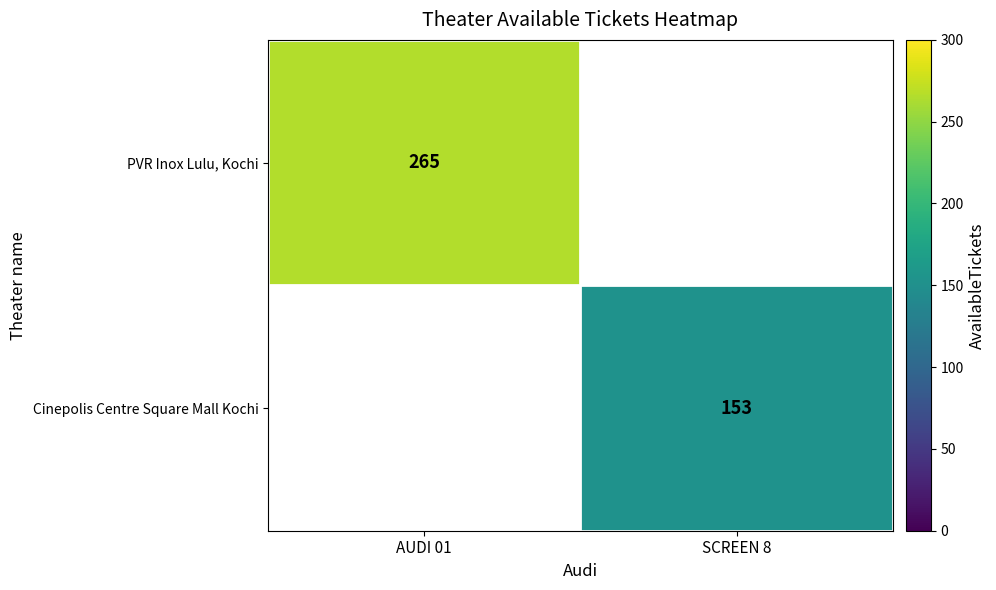

Which label corresponds to the smallest value in the chart?

SCREEN 8